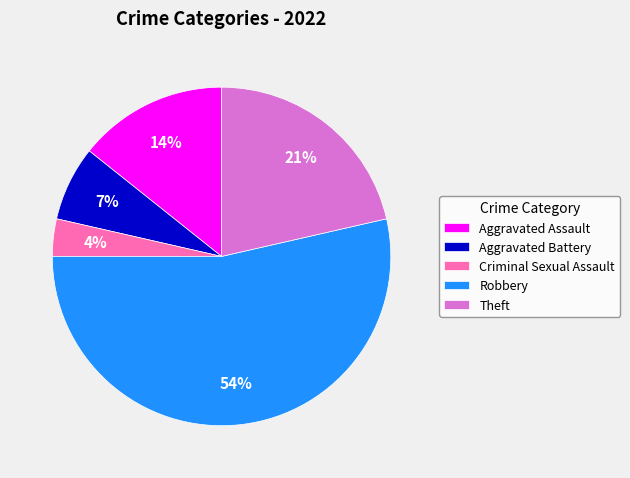

To the nearest percent, what is the combined percentage of Robbery and Theft?

75%